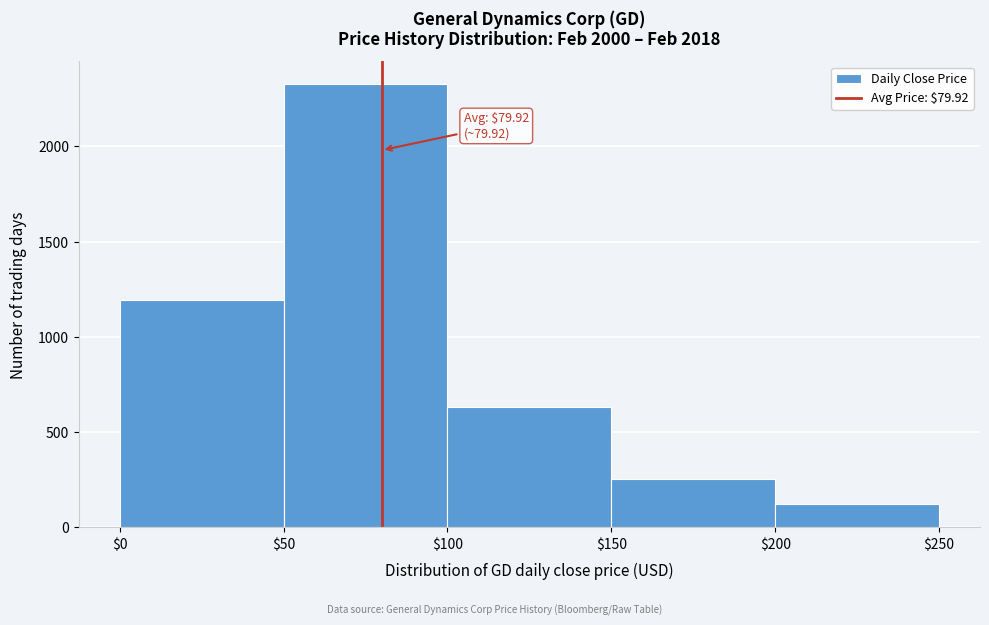

Which range on the x-axis has the tallest bar?

$50 to $100